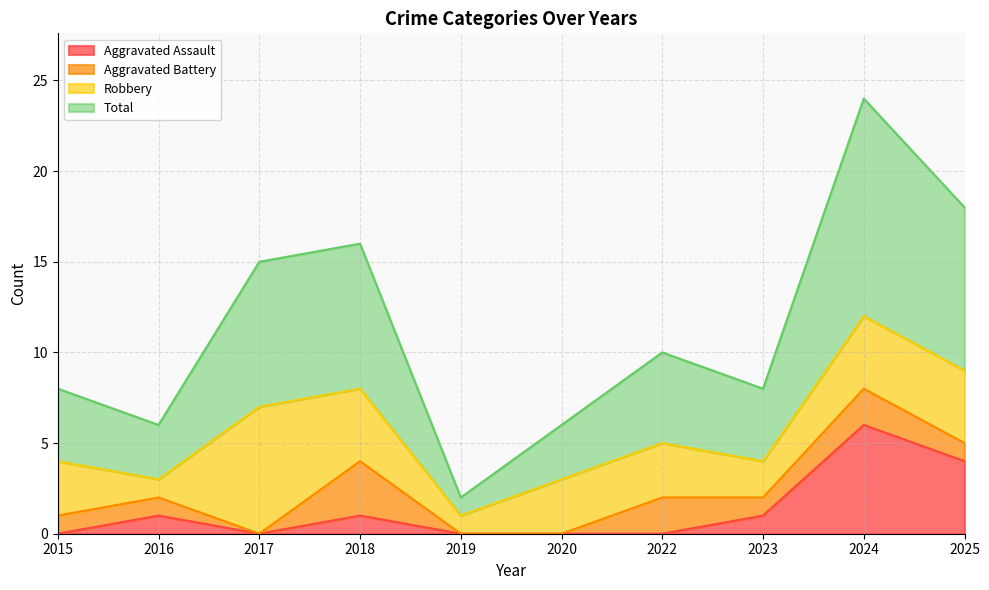

Is it true that Aggravated Assault equals 6 at 2024?

True